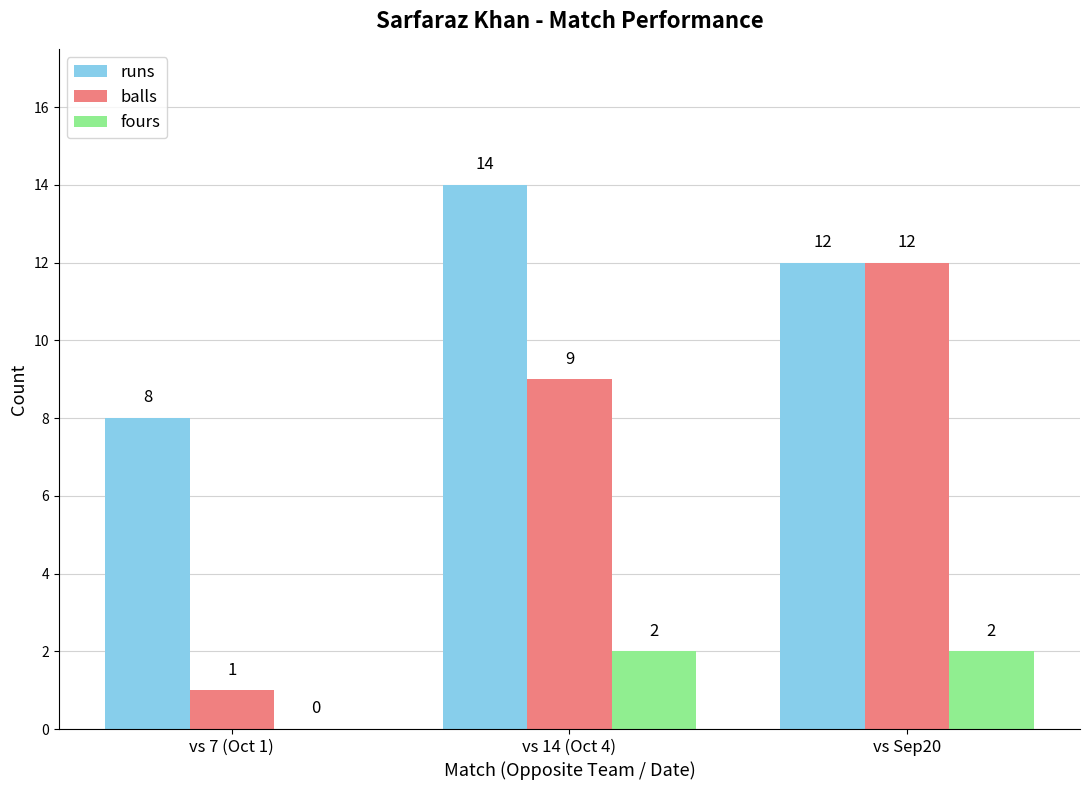

What is the total value across all series at vs Sep20?

26